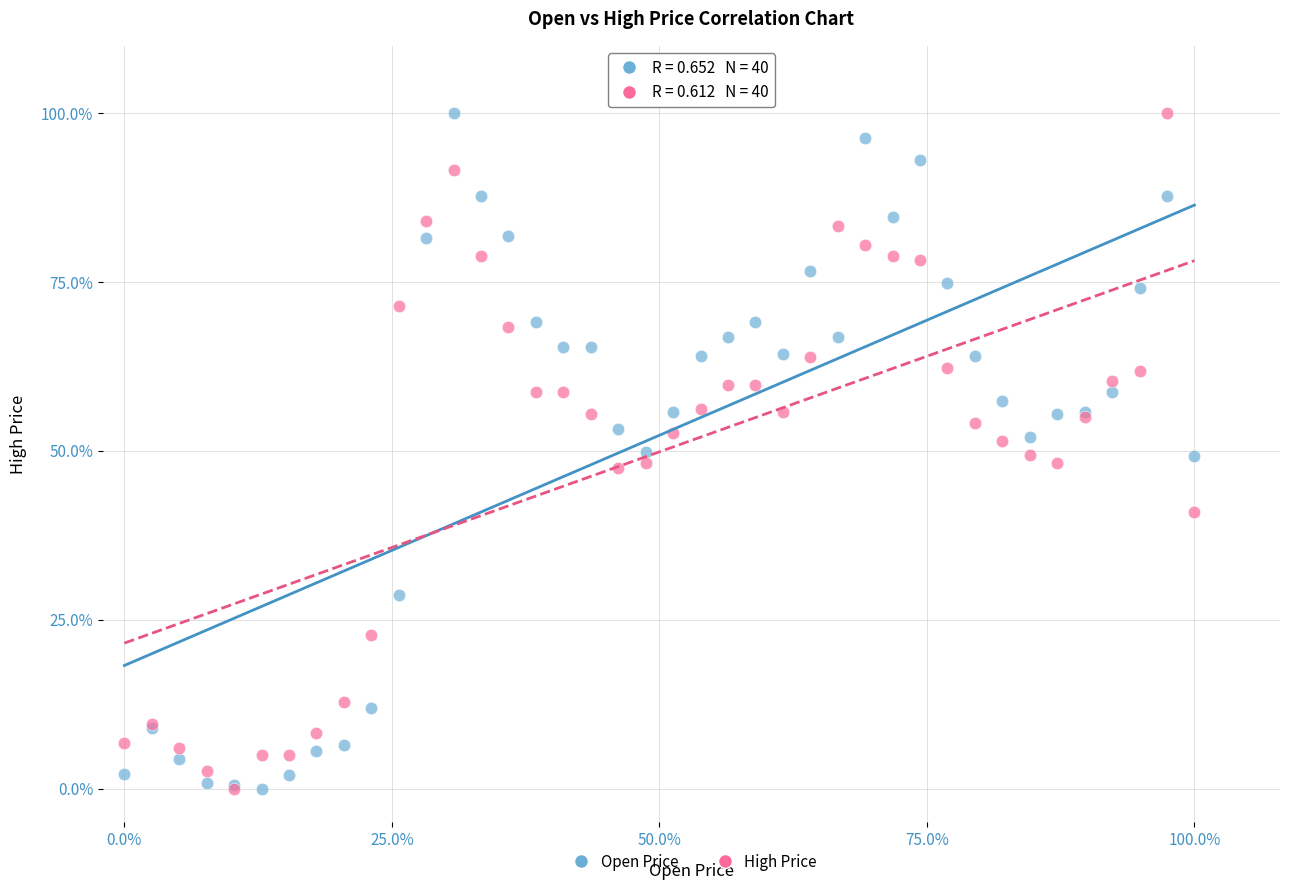

What are all the series names shown in the legend?

Open Price, High Price